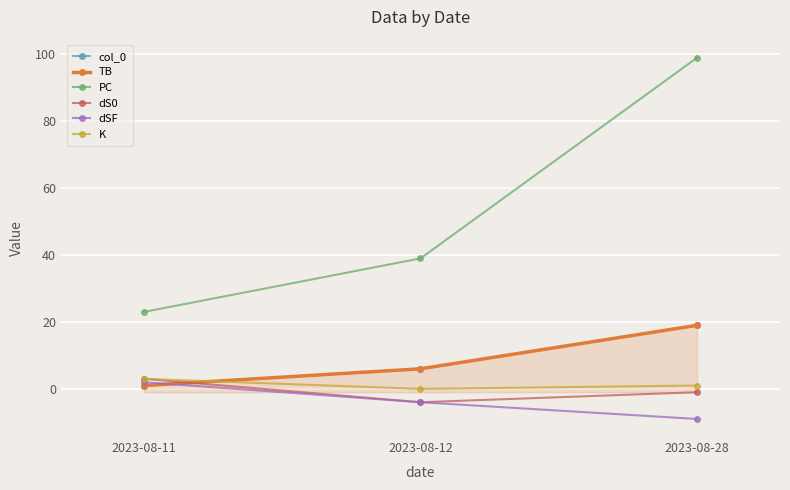

What is the difference between the maximum and minimum values in the K series?

3